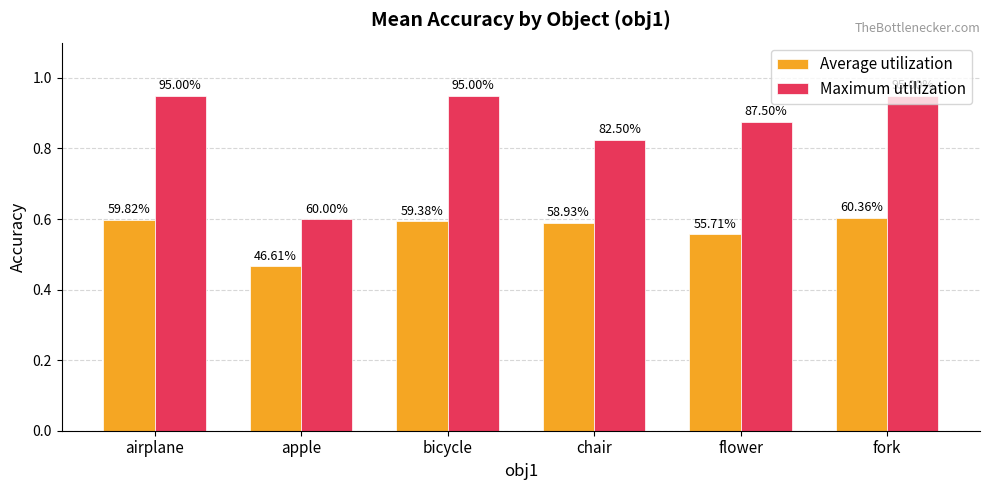

Are the bars grouped side by side (vs. stacked)?

Yes